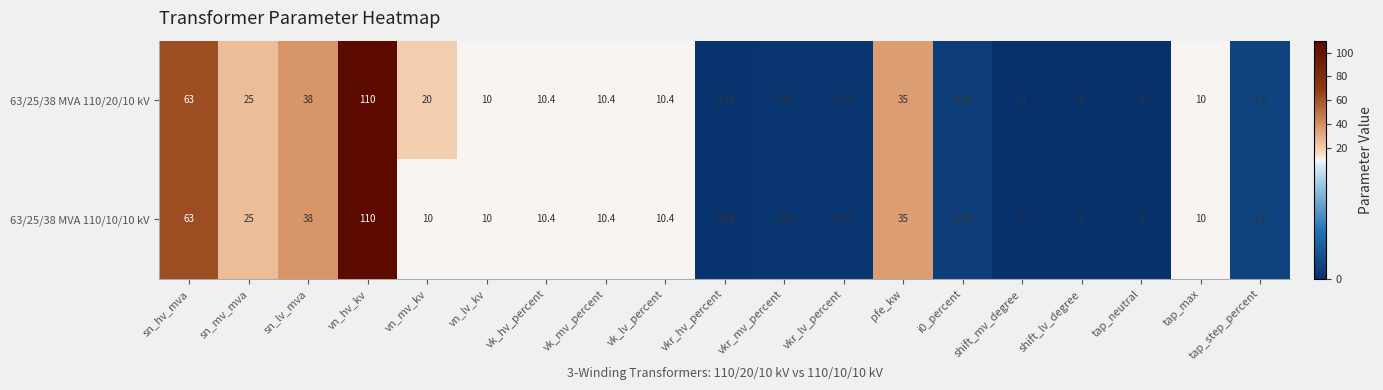

At which label does 63/25/38 MVA 110/10/10 kV reach its peak?

vn_hv_kv